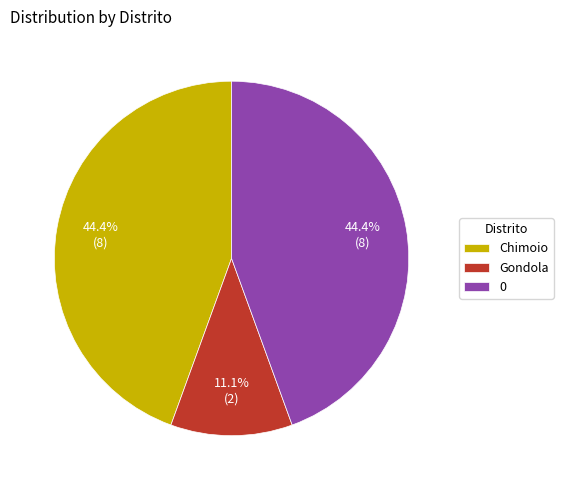

What percentage do Gondola and 0 together represent?

55.6%